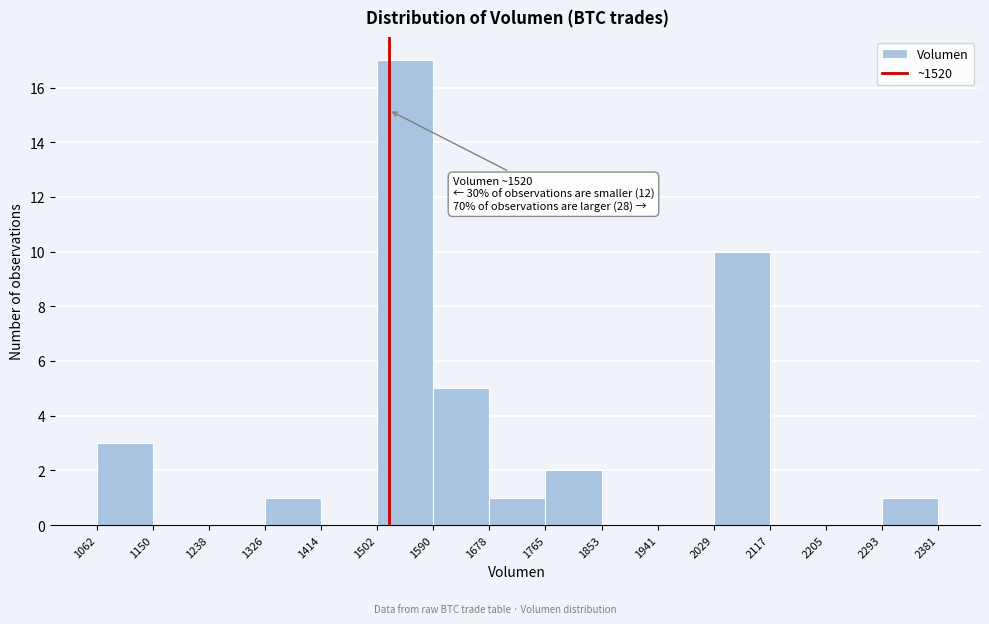

Over which range of the x-axis is the bar tallest?

1502 to 1590